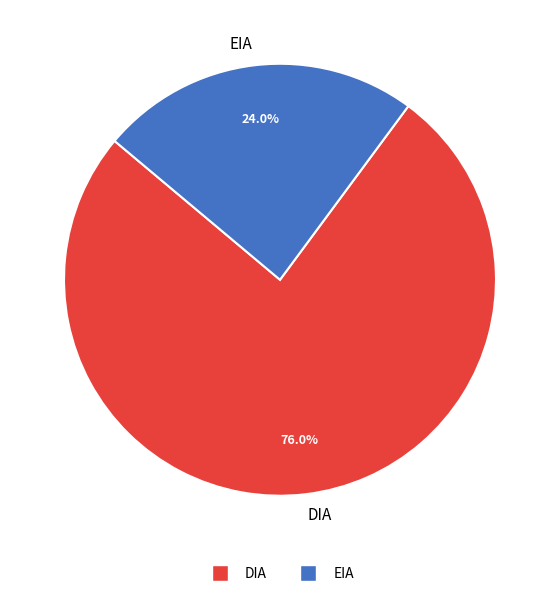

Is it true that EIA is 10% of the pie?

False